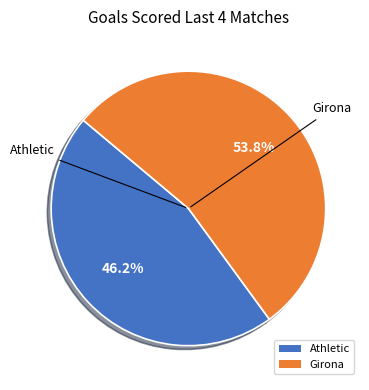

Which slice is the largest?

Girona